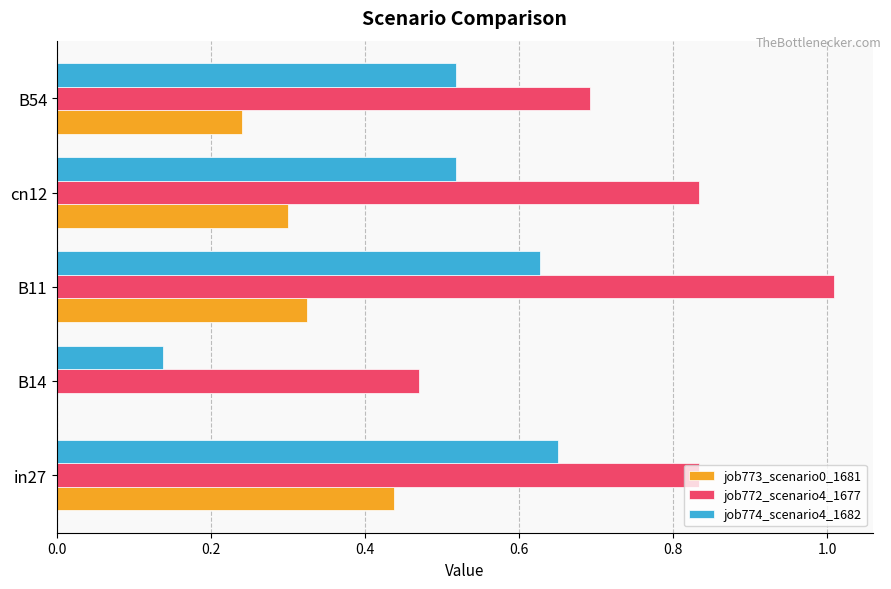

What is the sum of all job772_scenario4_1677 values?

3.8